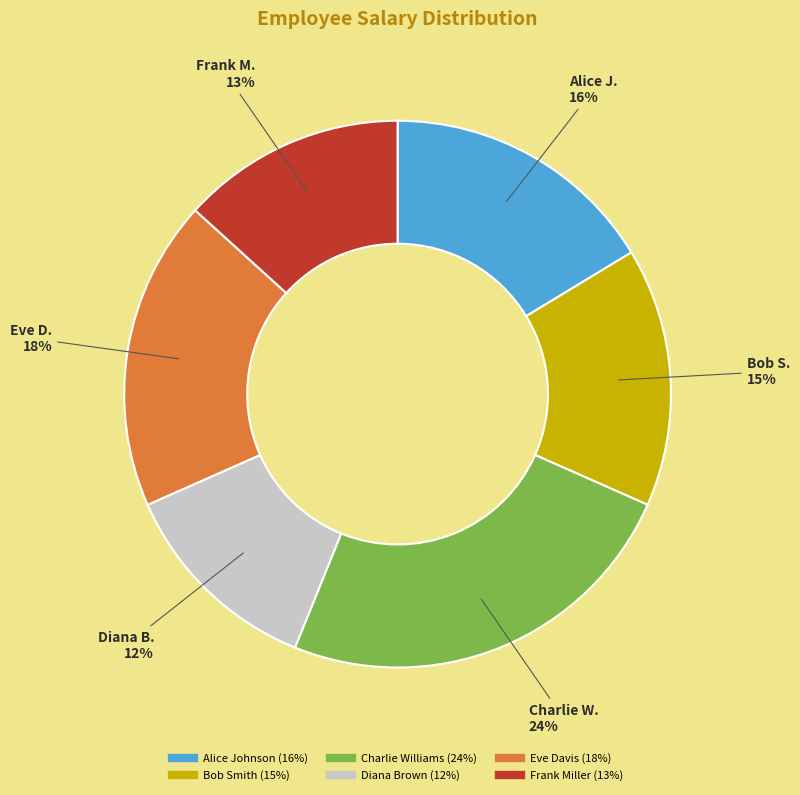

To the nearest percent, what is the difference between the Eve Davis and Alice Johnson slice percentages?

2%